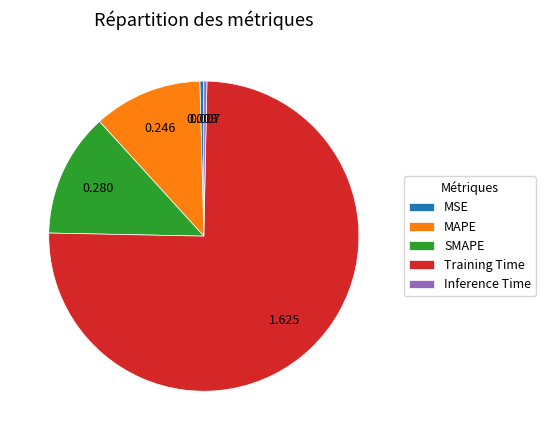

Combined, do Inference Time and MAPE account for over 50%?

No